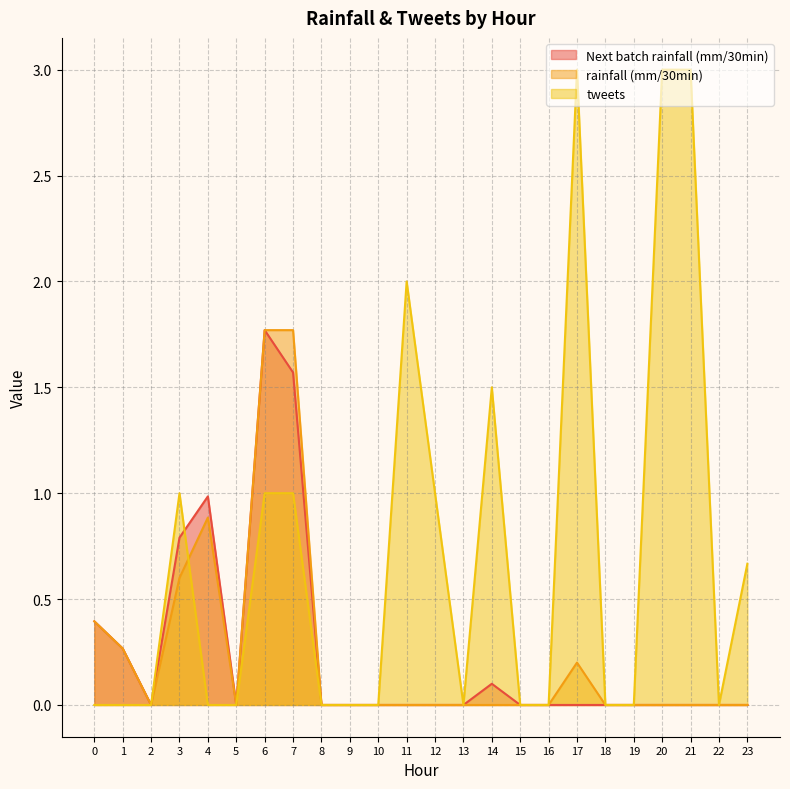

What is the maximum value shown in the chart?

3.0